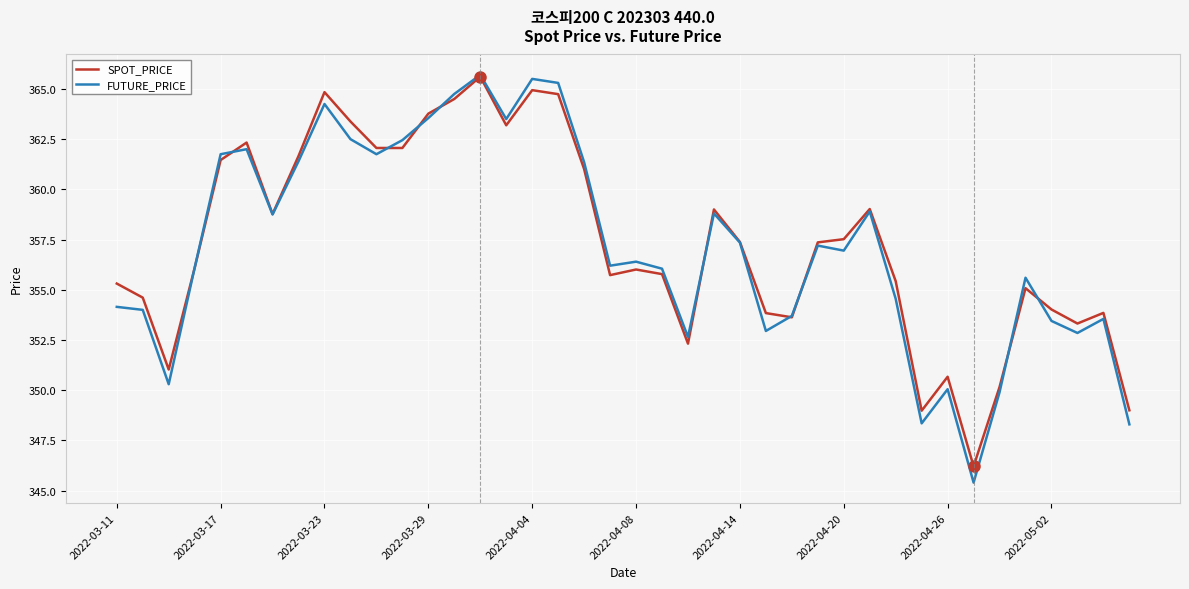

What is the maximum value shown in the chart?

365.7